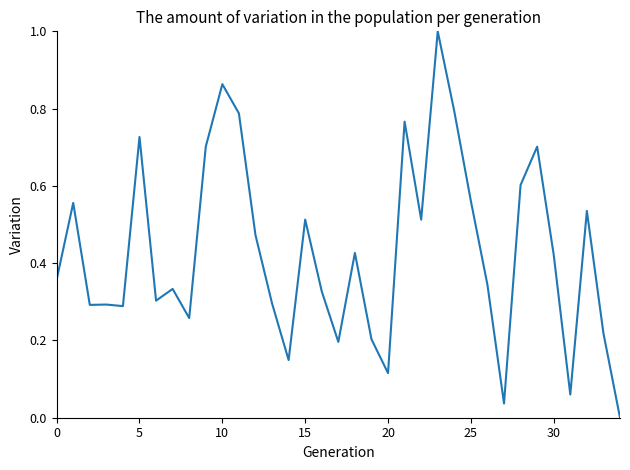

What is the greatest value displayed?

1.0